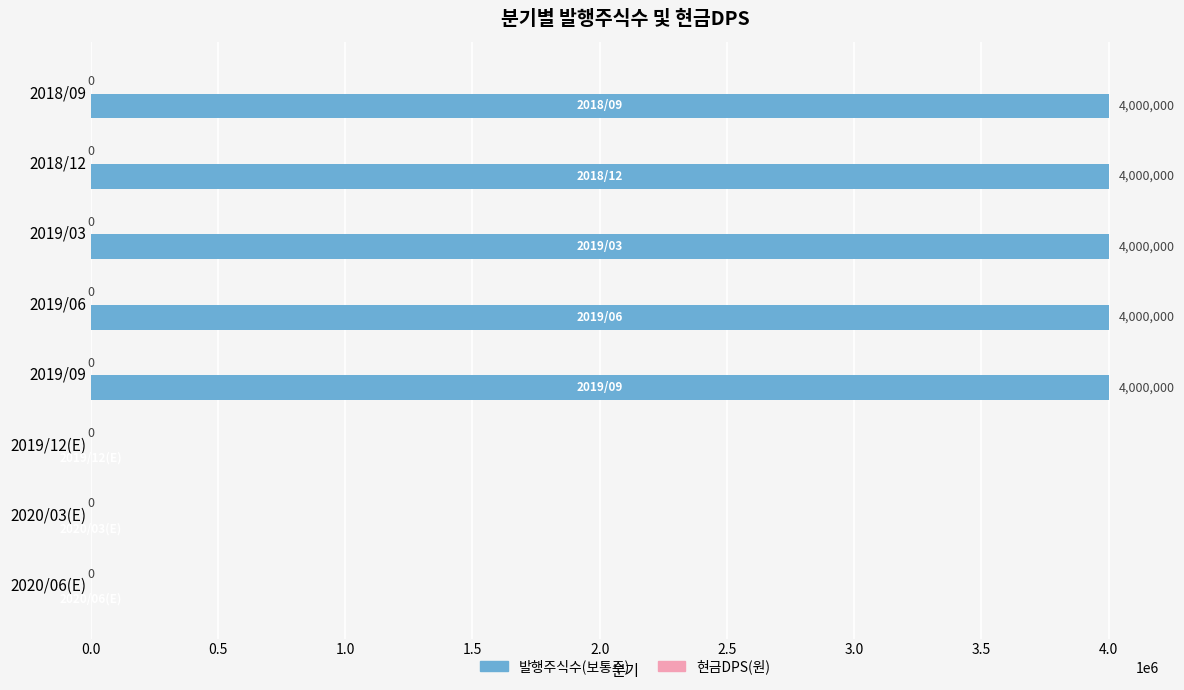

Are the bars horizontal?

Yes